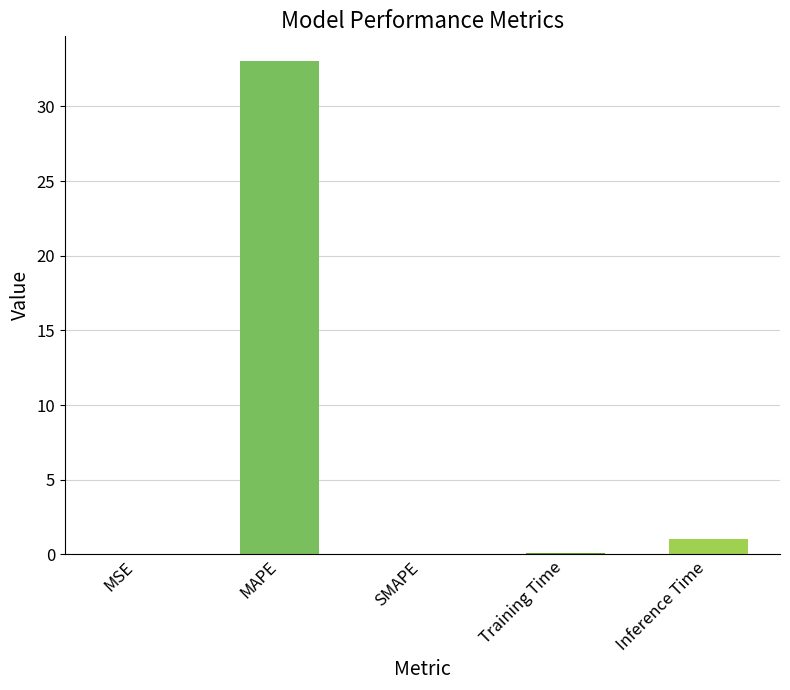

What is the greatest value displayed?

33.0